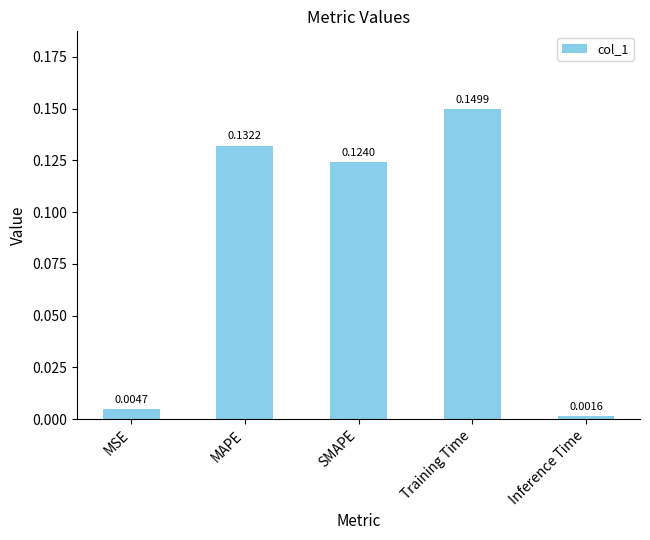

Between SMAPE and Training Time, which is larger?

Training Time